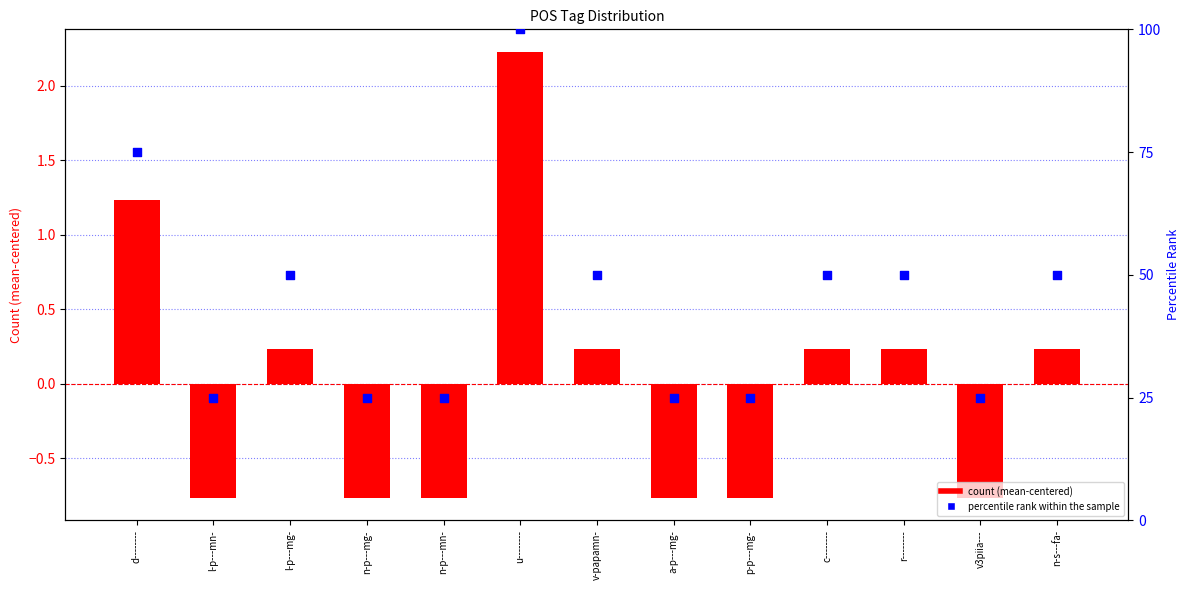

Which series contains the highest Y value?

percentile rank within the sample